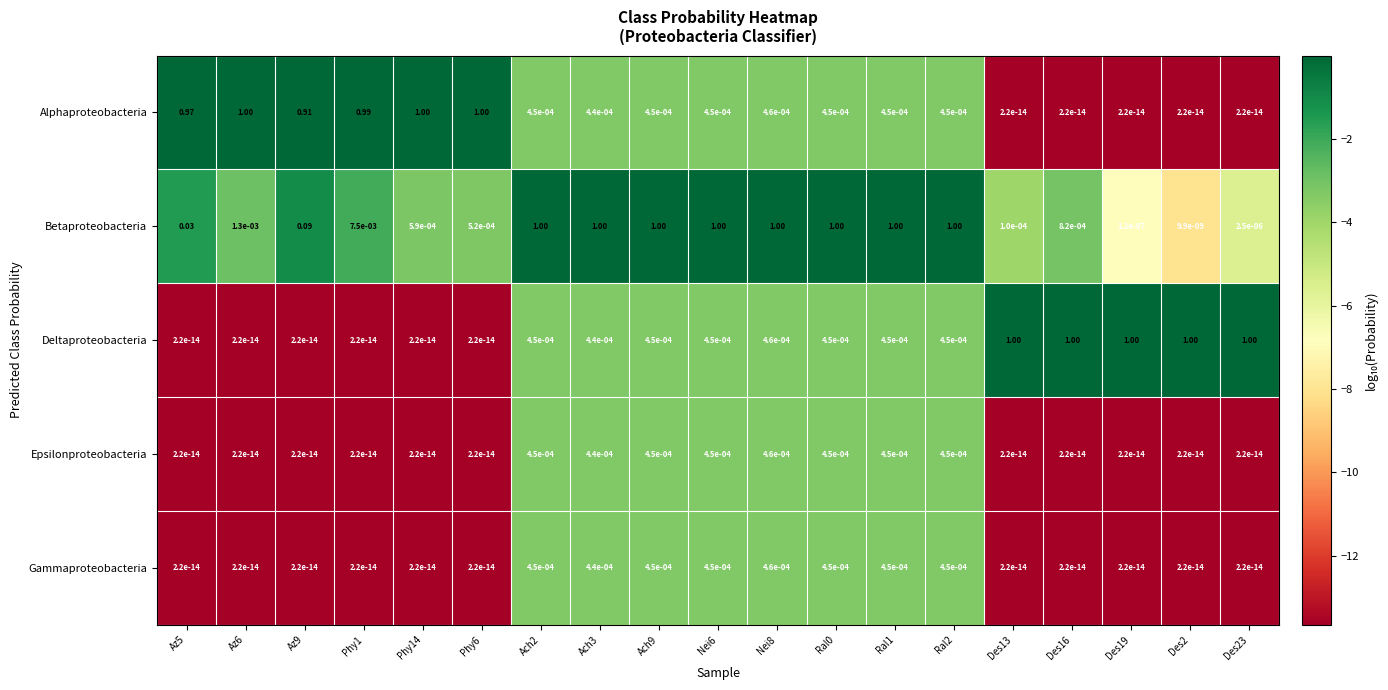

Which series changed the most between Az9 and Ach2?

Betaproteobacteria